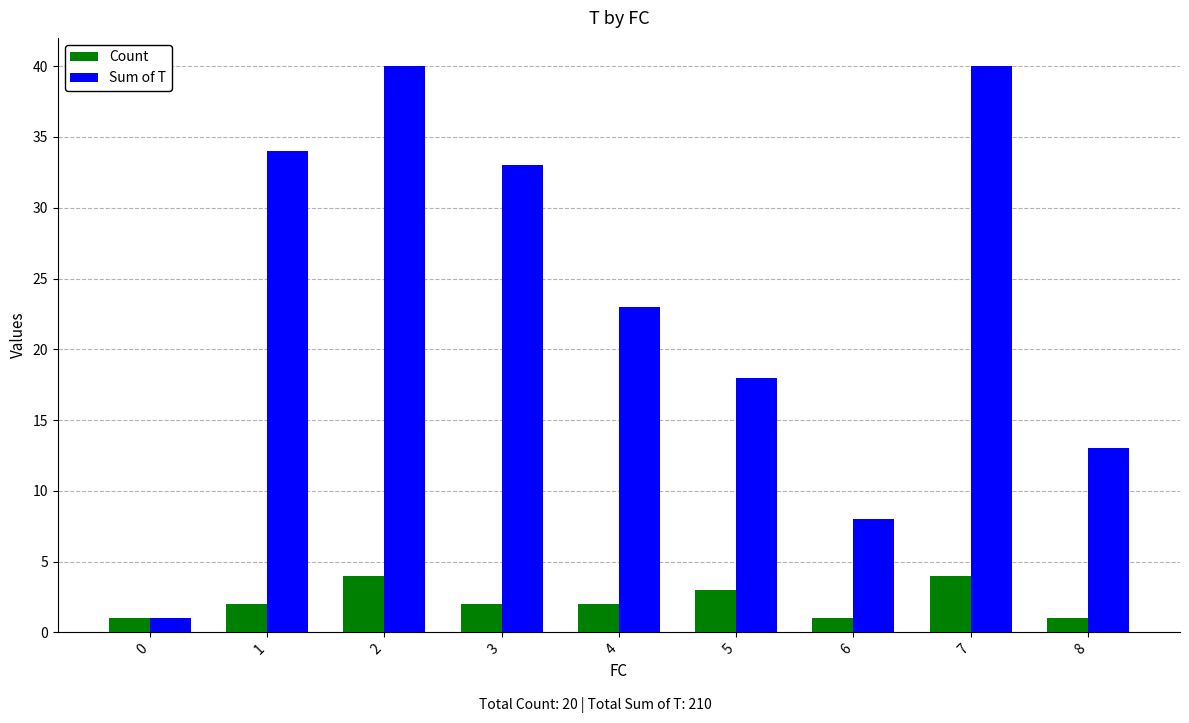

Reading right to left, list all the values displayed in this chart.

Count: 8=1	7=4	6=1	5=3	4=2	3=2	2=4	1=2	0=1
Sum of T: 8=13	7=40	6=8	5=18	4=23	3=33	2=40	1=34	0=1